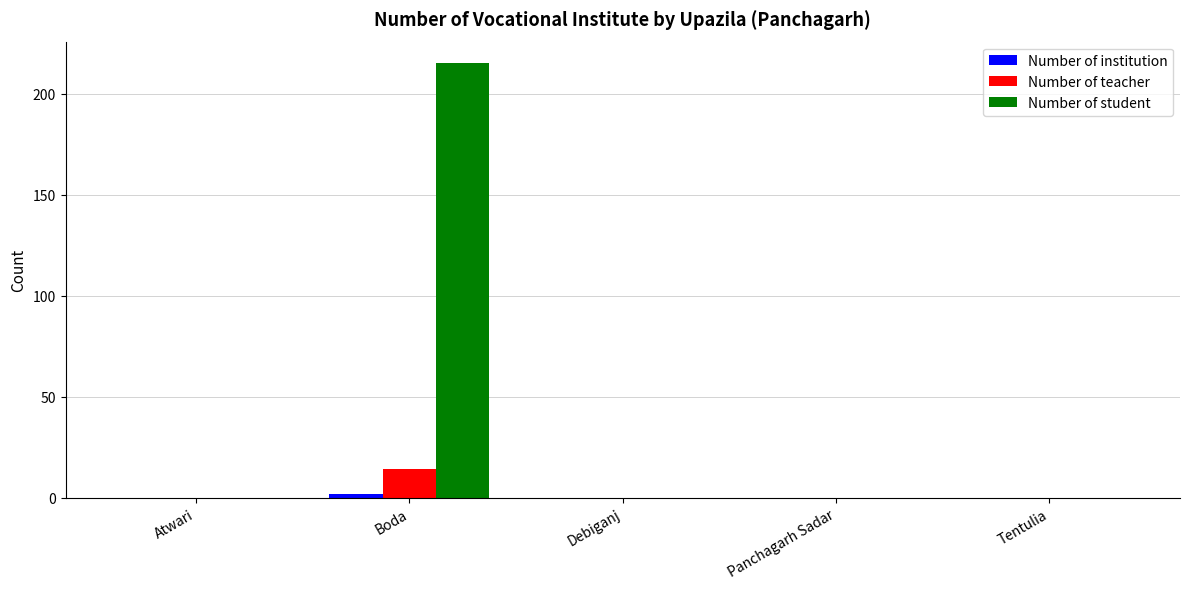

What is the greatest value displayed?

215